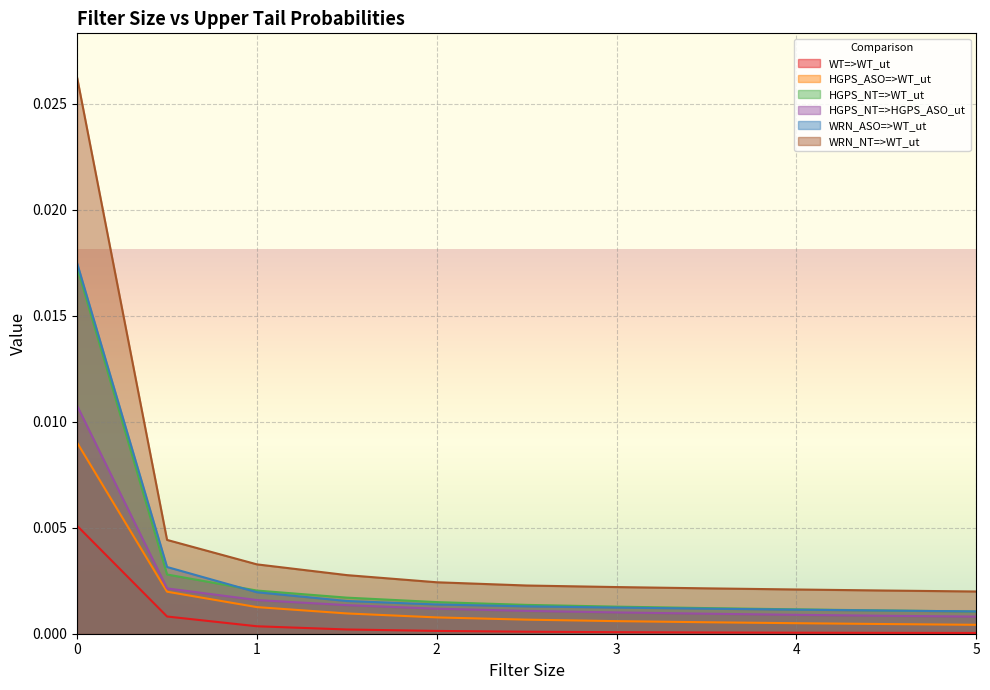

How many categories are shown in the chart?

11